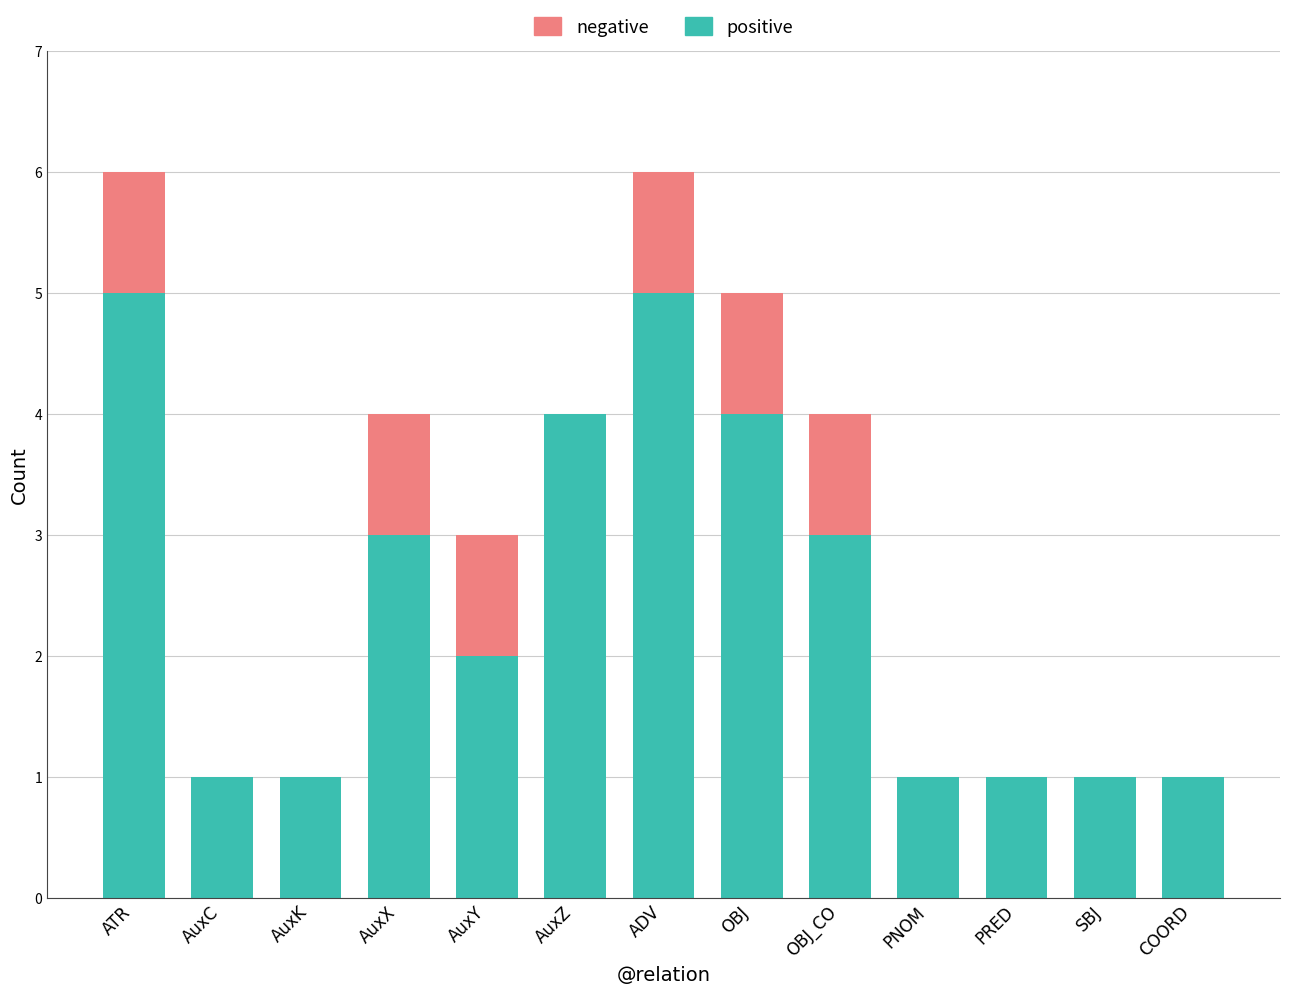

What is the approximate value of positive at AuxX?

3